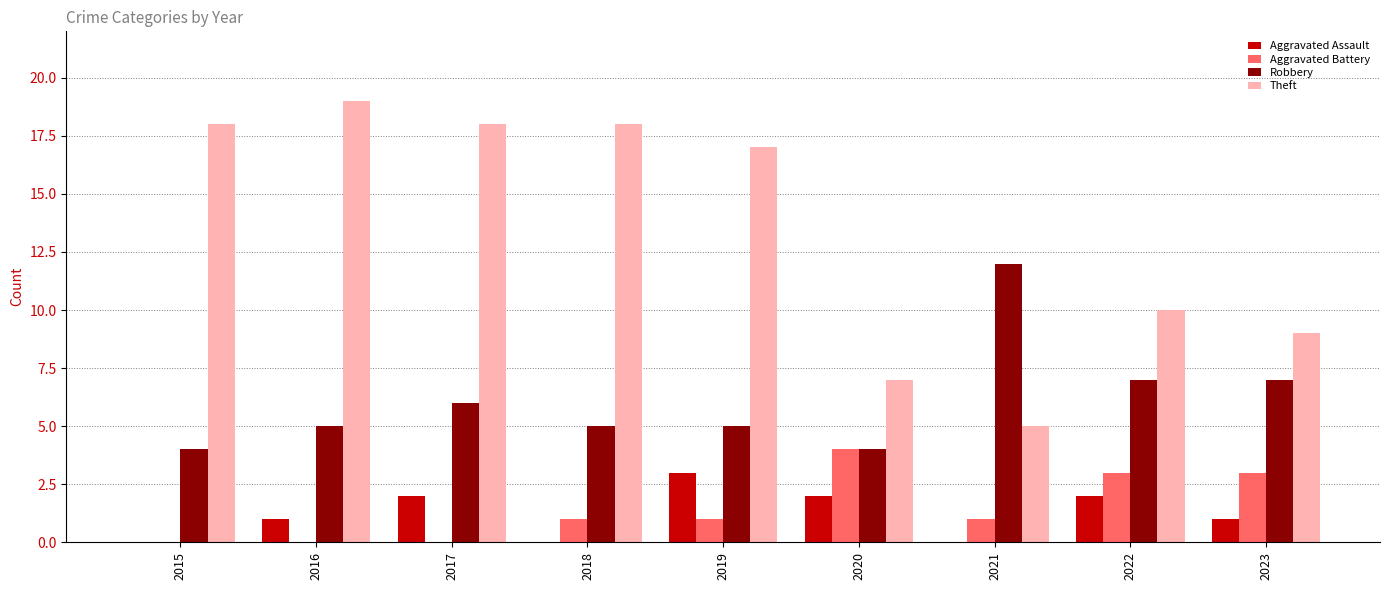

Reading left to right, transcribe all the data shown in this chart.

Aggravated Assault: 0	1	2	0	3	2	0	2	1
Aggravated Battery: 0	0	0	1	1	4	1	3	3
Robbery: 4	5	6	5	5	4	12	7	7
Theft: 18	19	18	18	17	7	5	10	9